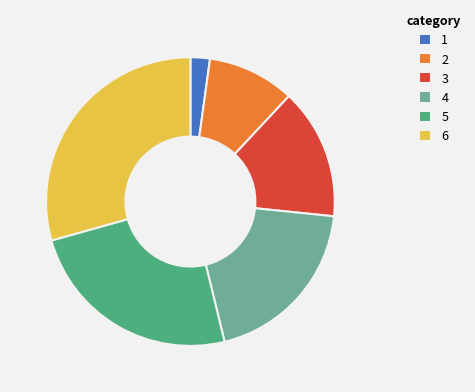

Is the sum of 6 and 4 greater than half?

No